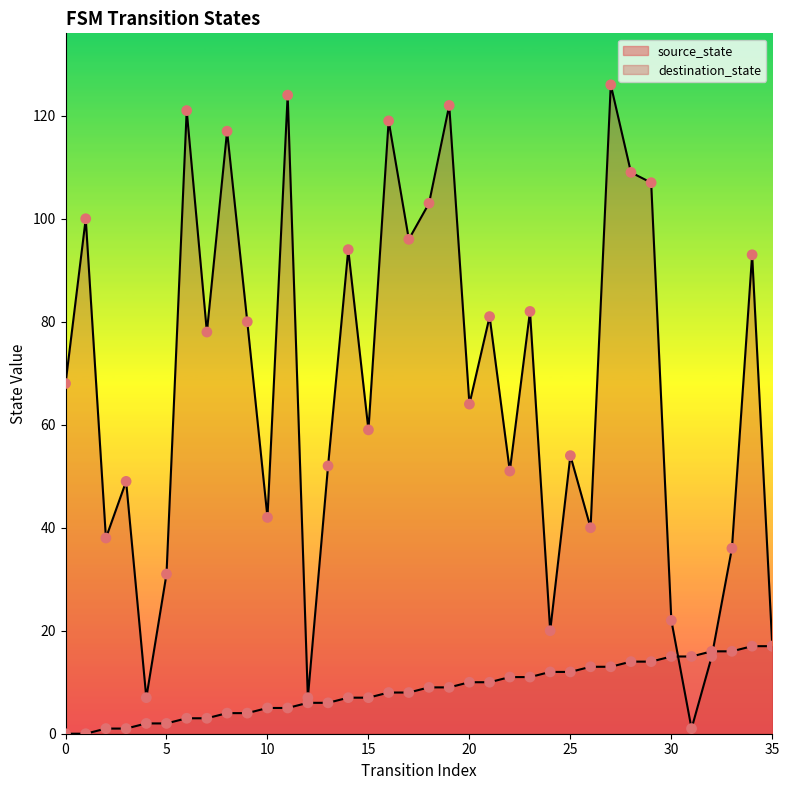

What are all the series names shown in the legend?

source_state, destination_state